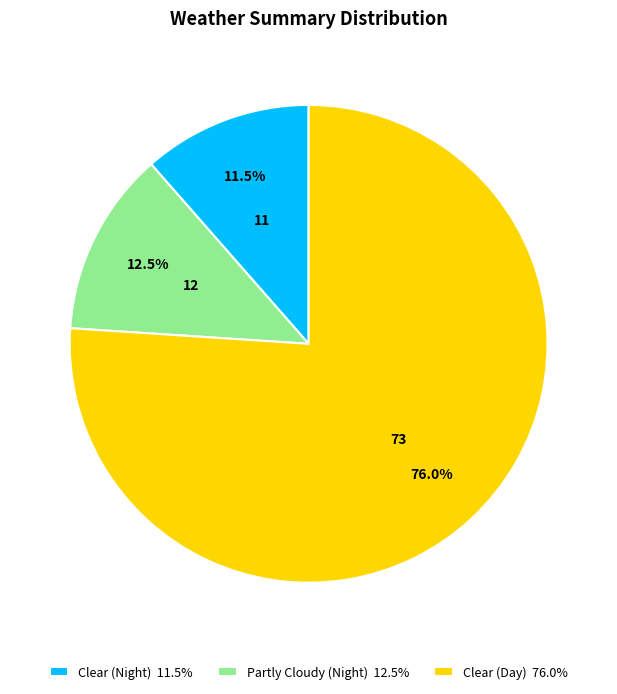

What is the smallest slice in the pie chart?

Clear (Night) 11.5%